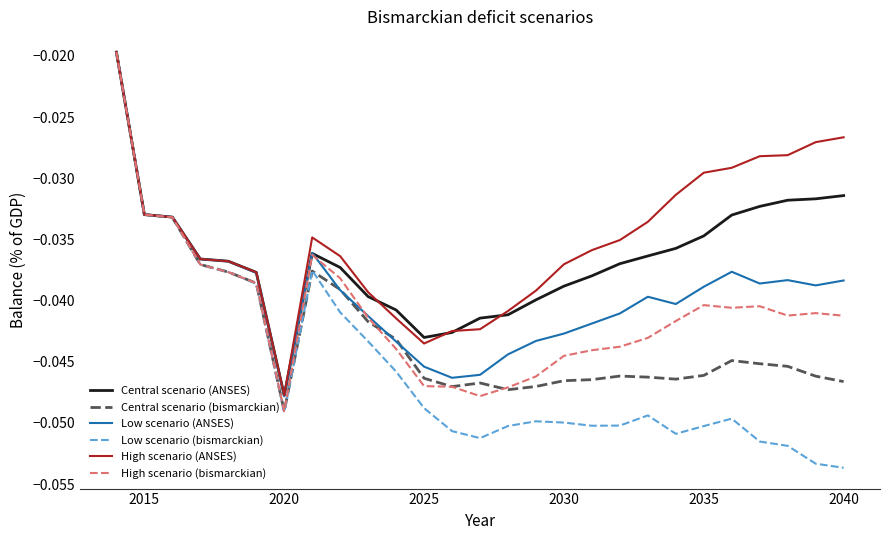

Which series has the largest total across all categories?

High scenario (ANSES)